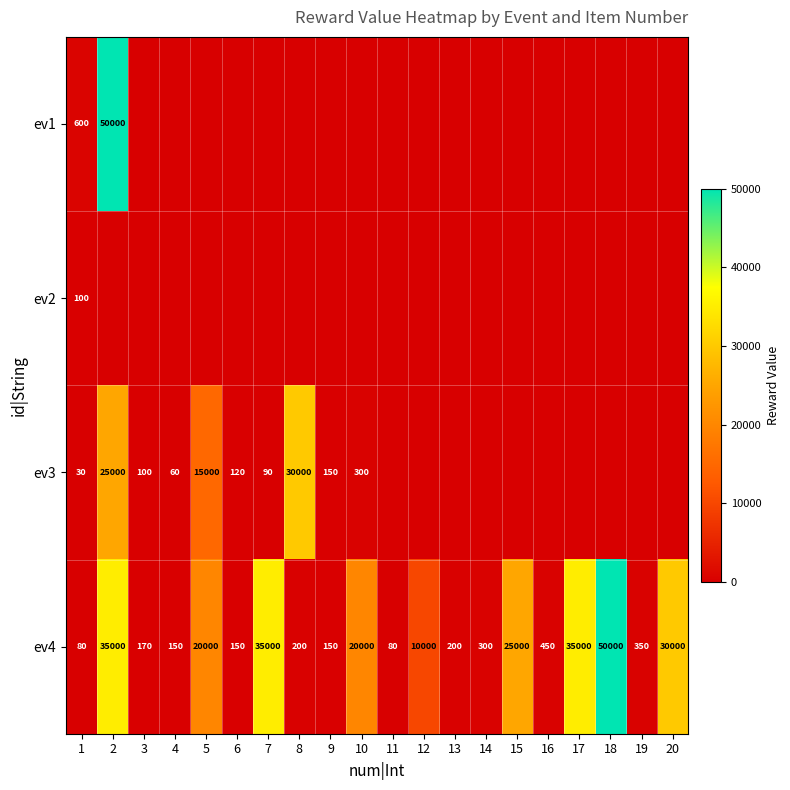

How many data points does each series have?

20